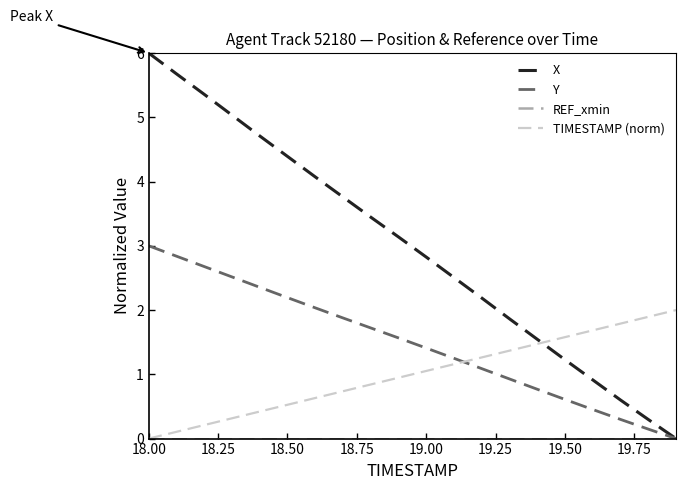

What is the maximum value for TIMESTAMP (norm)?

2.0